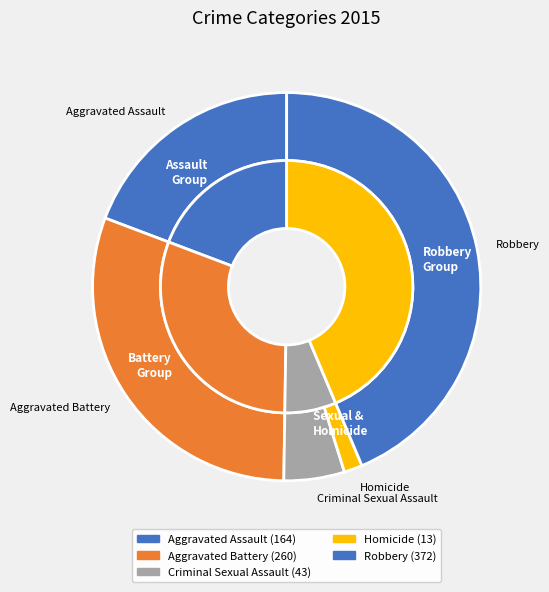

Rank the categories by value from lowest to highest.

Homicide, Criminal Sexual Assault, Aggravated Assault, Aggravated Battery, Robbery